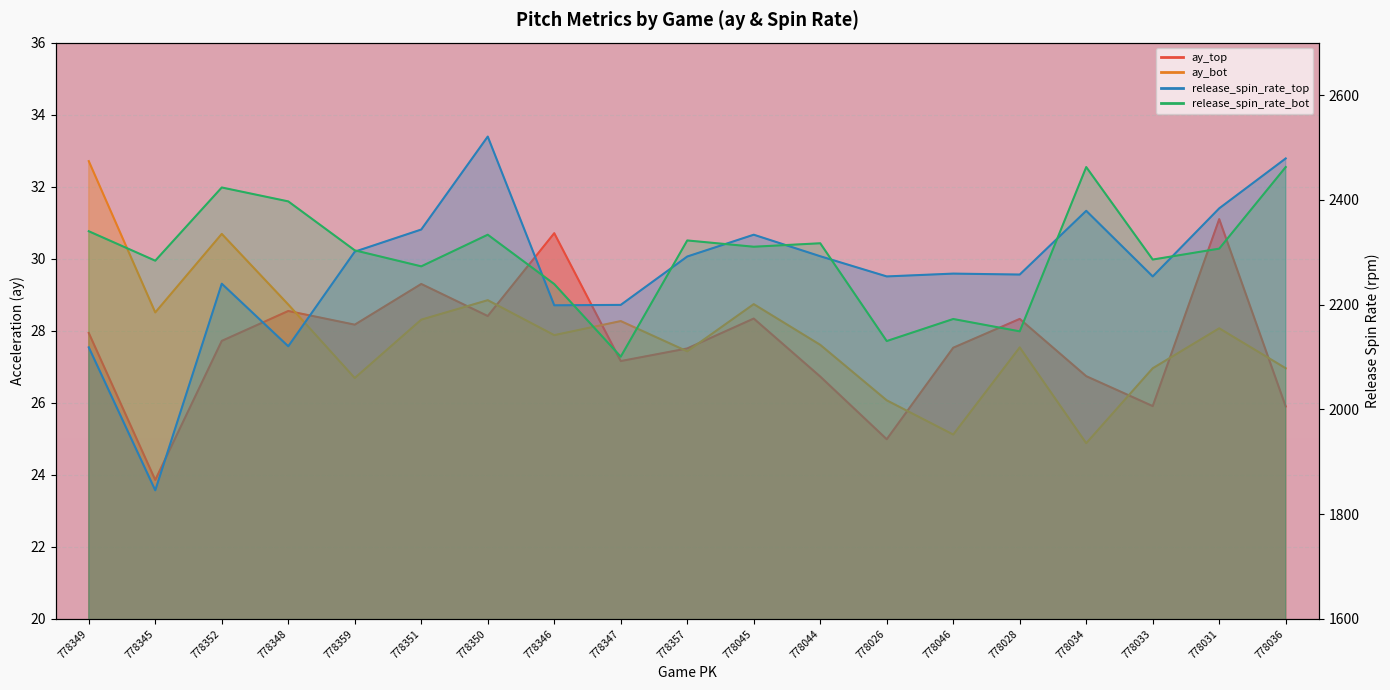

Is the value of release_spin_rate_bot at 778036 greater than the value of release_spin_rate_top at 778349?

Yes